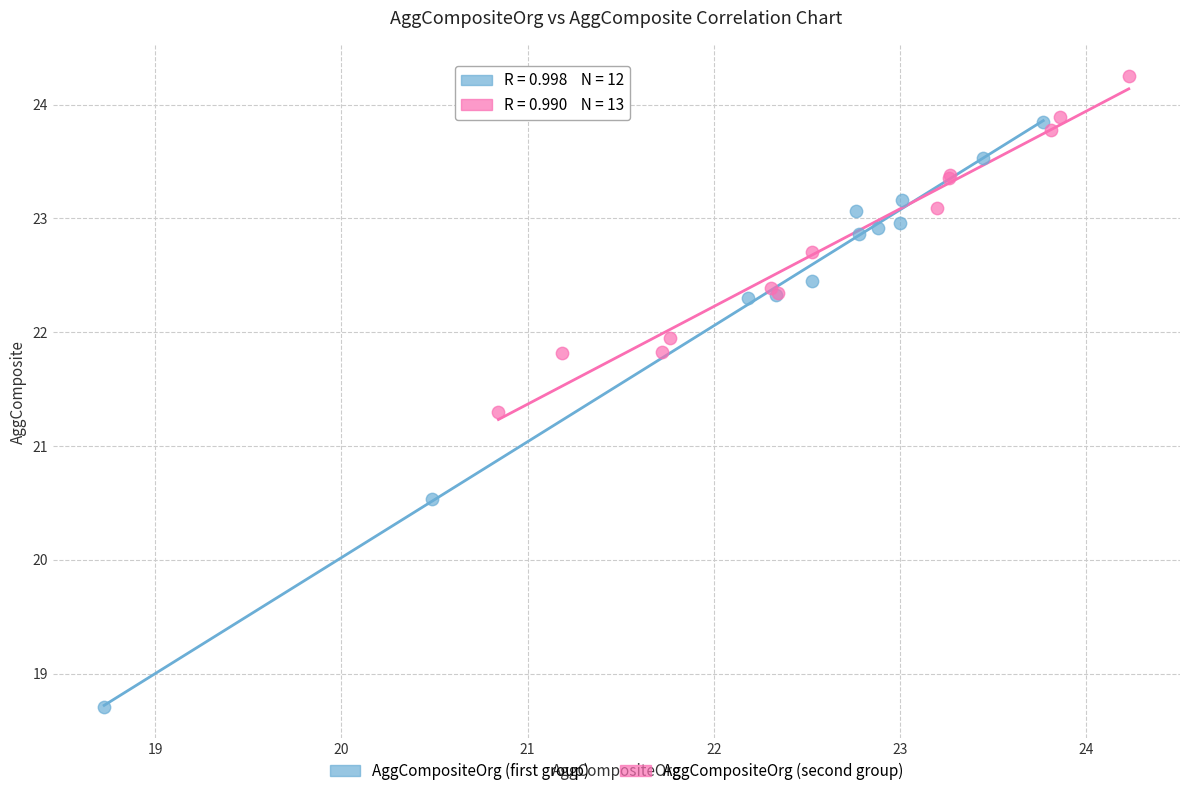

Which series reaches the maximum Y coordinate?

AggCompositeOrg (second group)